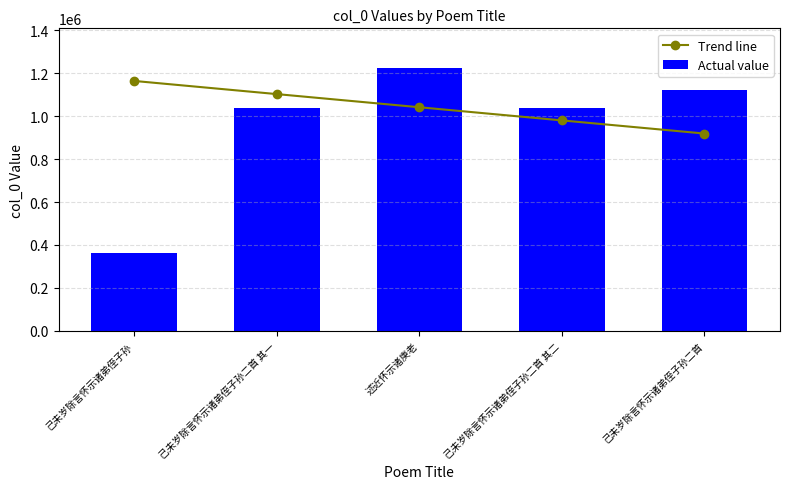

At which label does Trend line reach its minimum?

己未岁除言怀示诸弟侄子孙二首